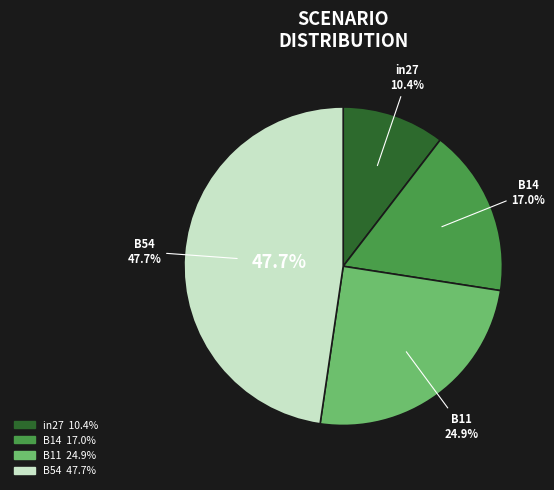

What is the largest slice in the pie chart?

B54